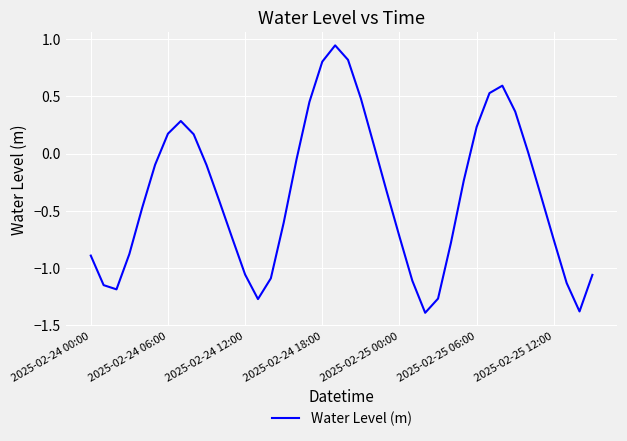

How many interior local valleys (lower than both neighbors) does the data have?

4